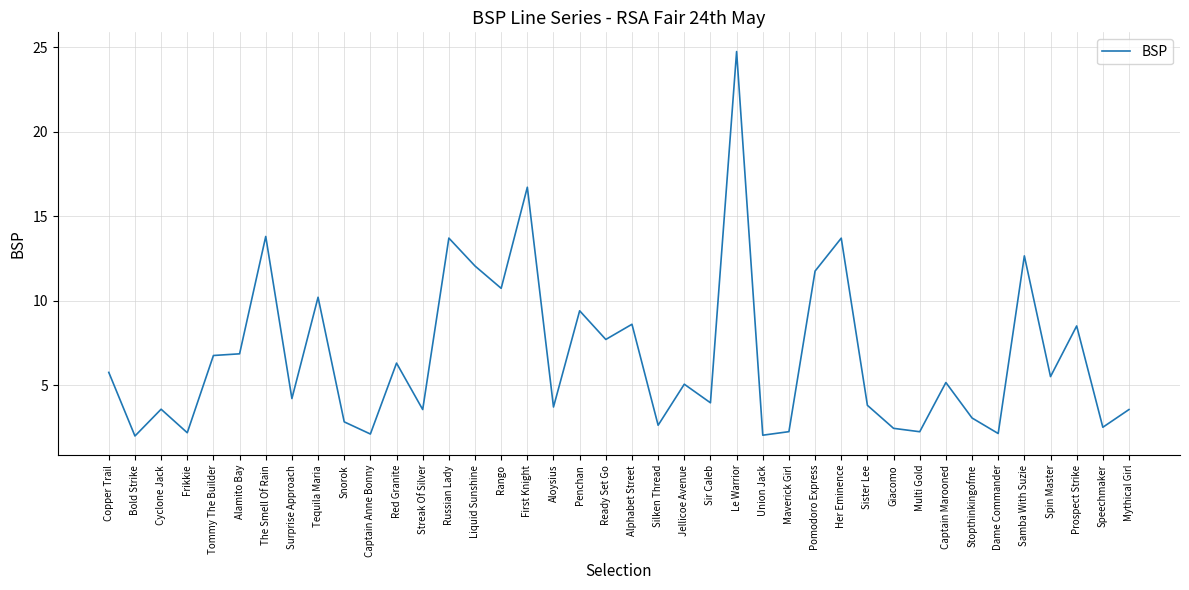

Does the chart display data point markers on the line(s)?

No